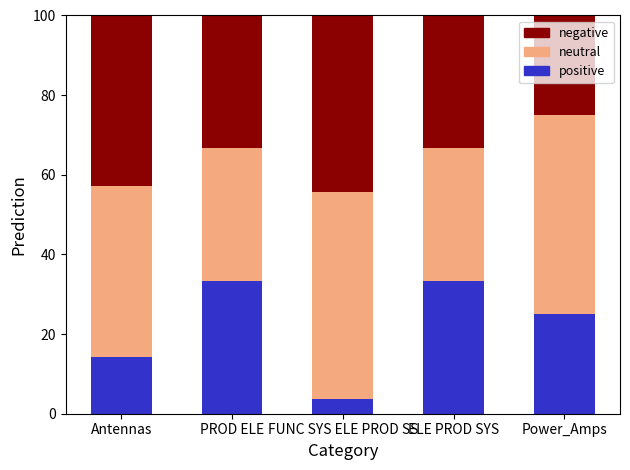

What is the difference between the maximum and minimum values in the positive series?

29.6